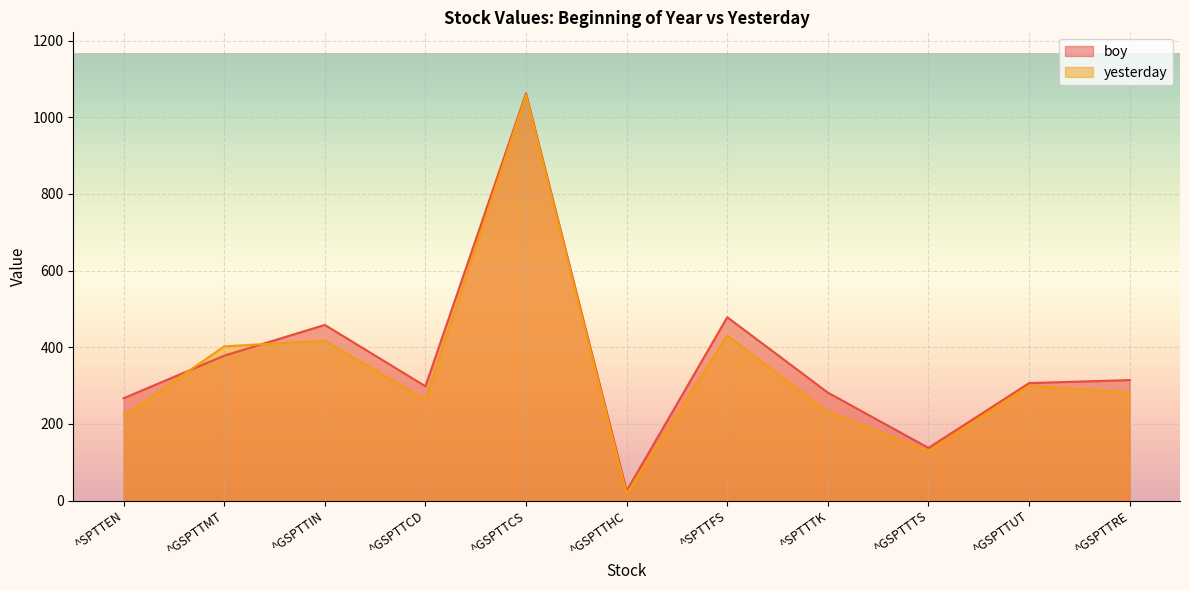

At how many categories does at least one series exceed 463?

2